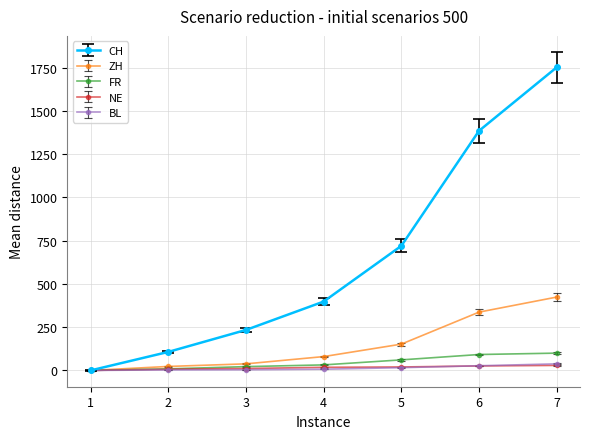

Which series has the widest spread of values?

CH